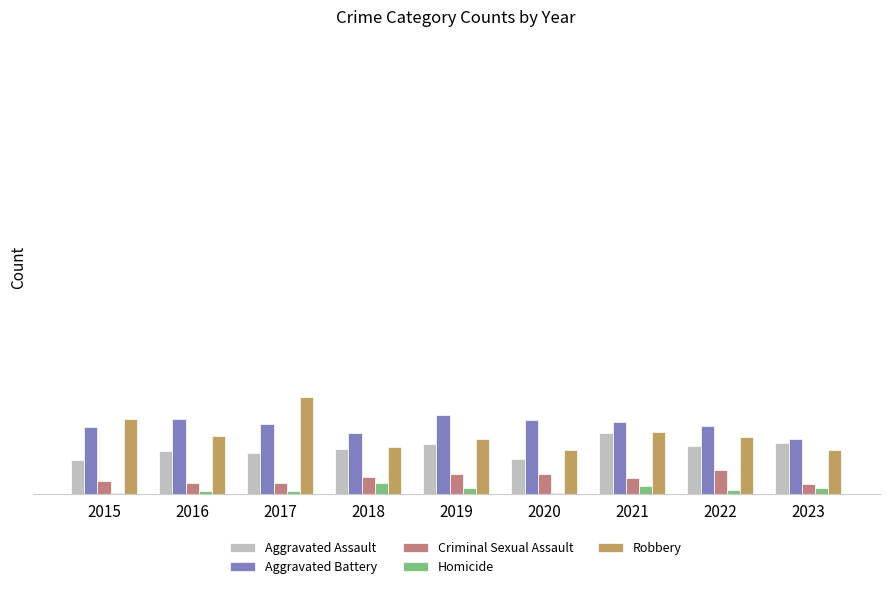

Which series has the largest total across all categories?

Aggravated Battery